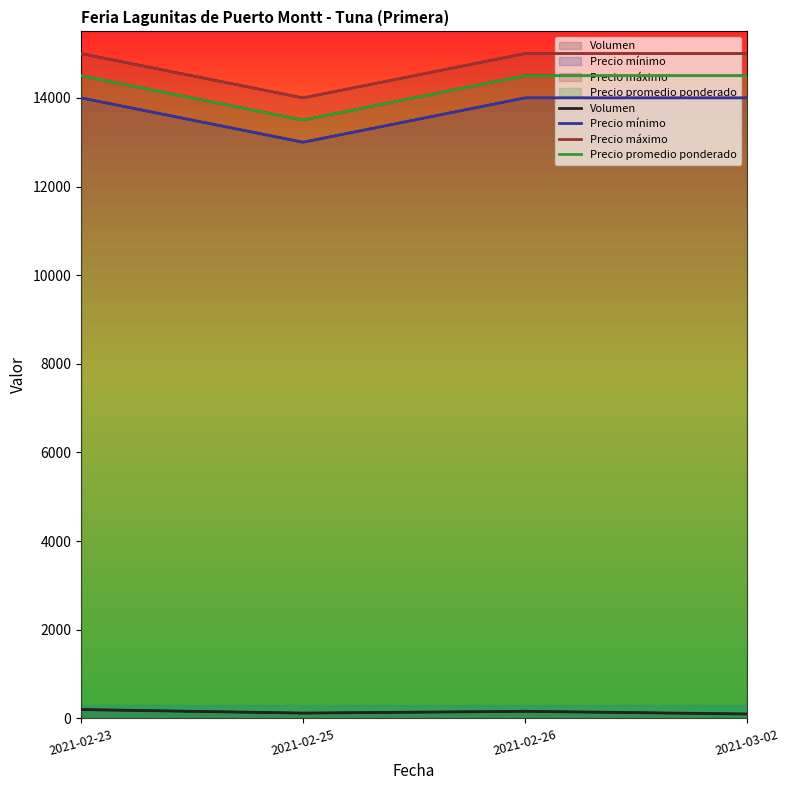

True or false: Precio máximo has more than 0 points higher than both neighbors.

False